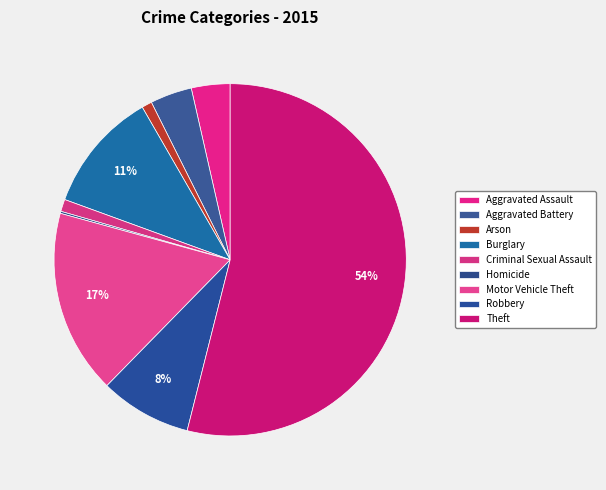

Is it true that Robbery is 8% of the pie?

True